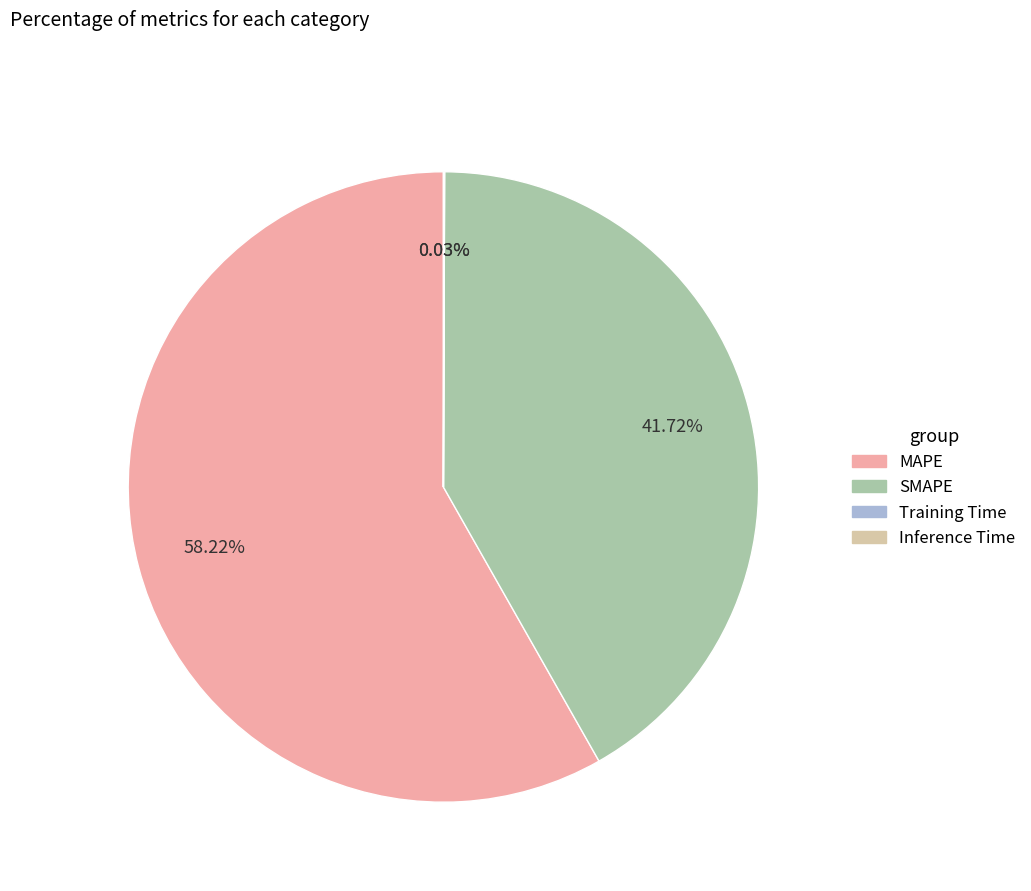

To the nearest percent, what is the difference between the largest and smallest slice percentages?

58%